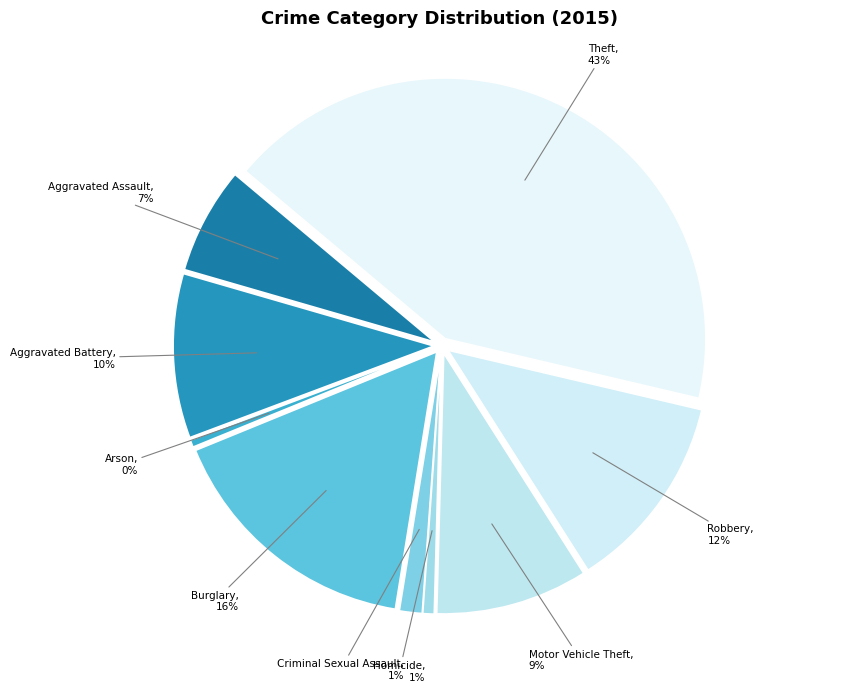

How many slices are in this pie chart?

9